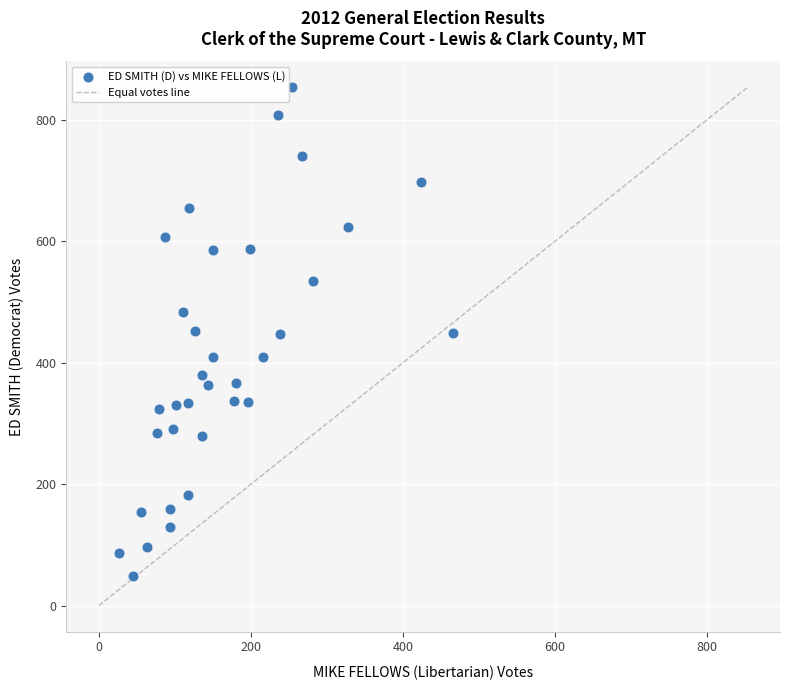

What is the range of X values (max minus min)?

440